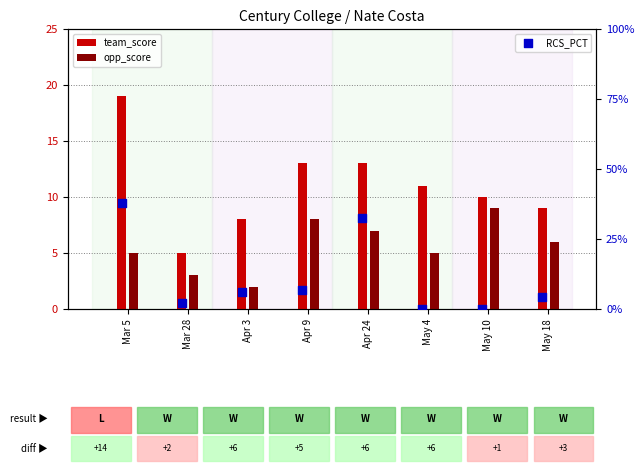

Which series has the widest spread of Y values?

RCS_PCT